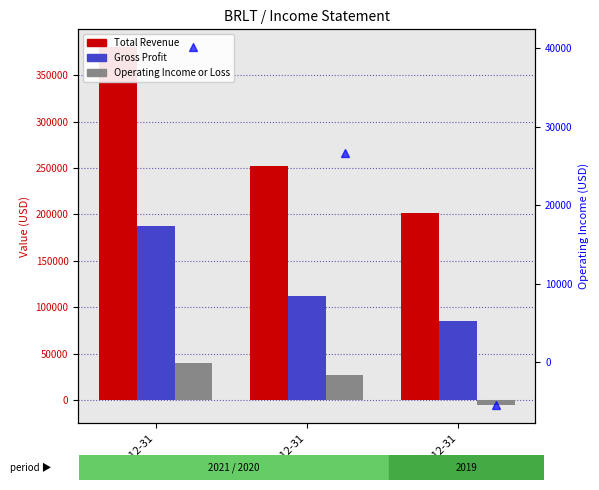

How many values in Operating Income or Loss (line) are below zero?

1